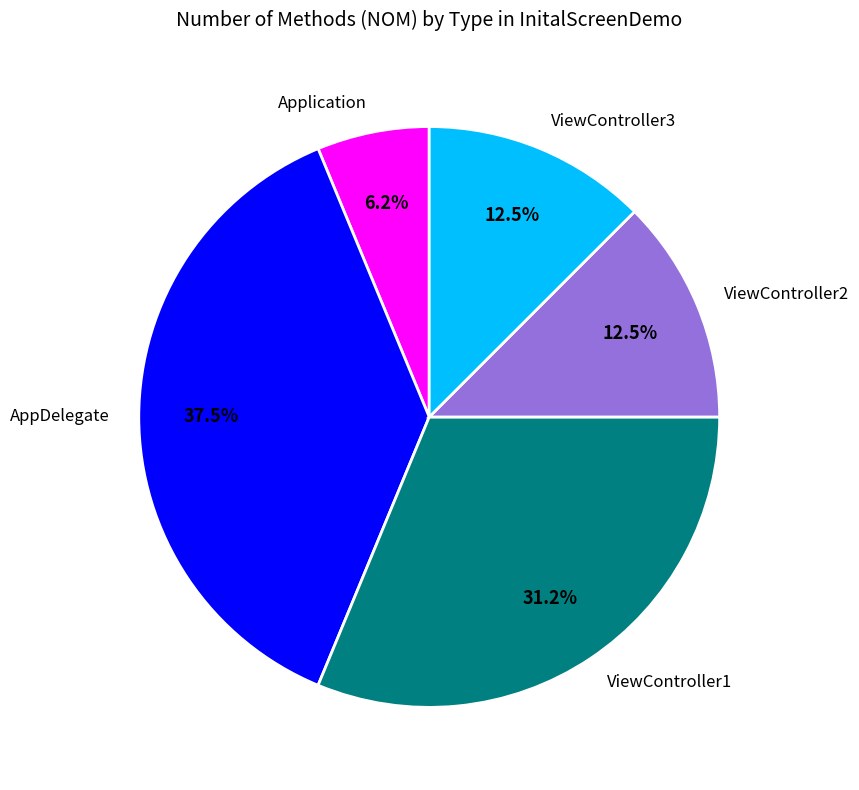

To the nearest percent, what portion does Application represent?

6%